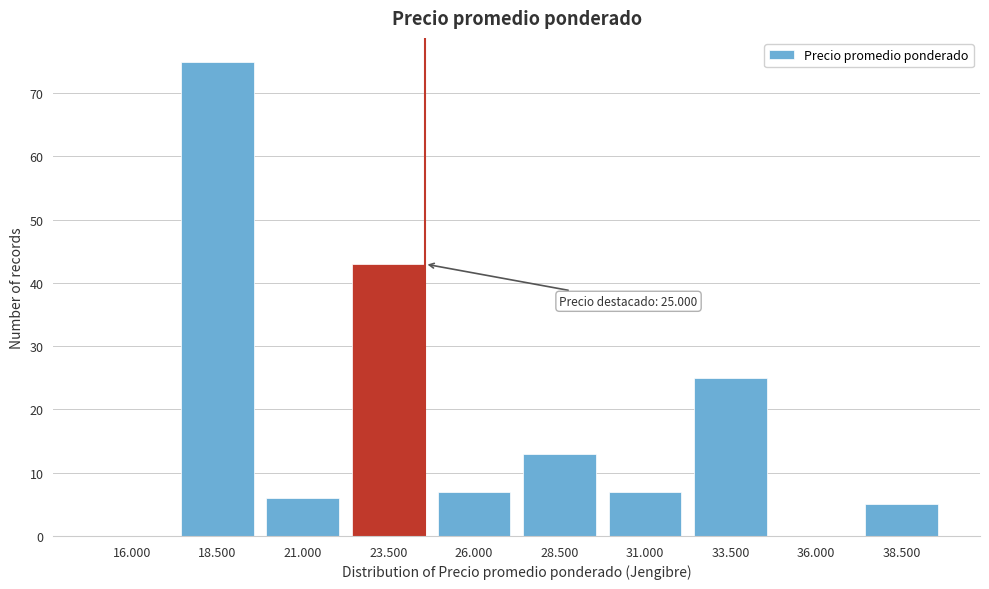

Reading left to right, transcribe all the data shown in this chart.

16.000=0	18.500=75	21.000=6	23.500=43	26.000=7	28.500=13	31.000=7	33.500=25	36.000=0	38.500=5